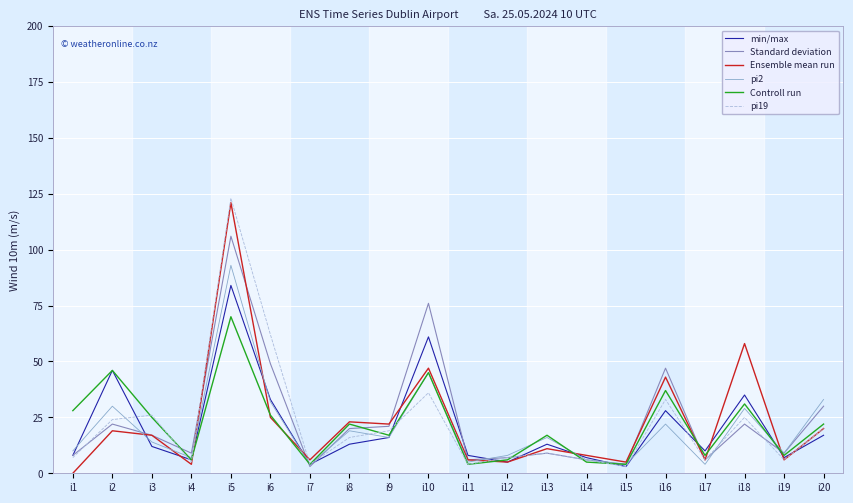

How many lines are shown in the chart?

6